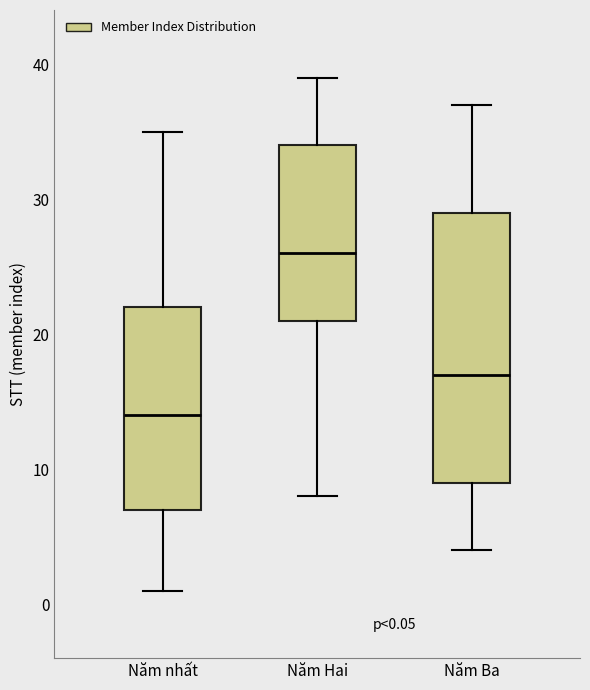

Which box has the lowest median line?

Năm nhất